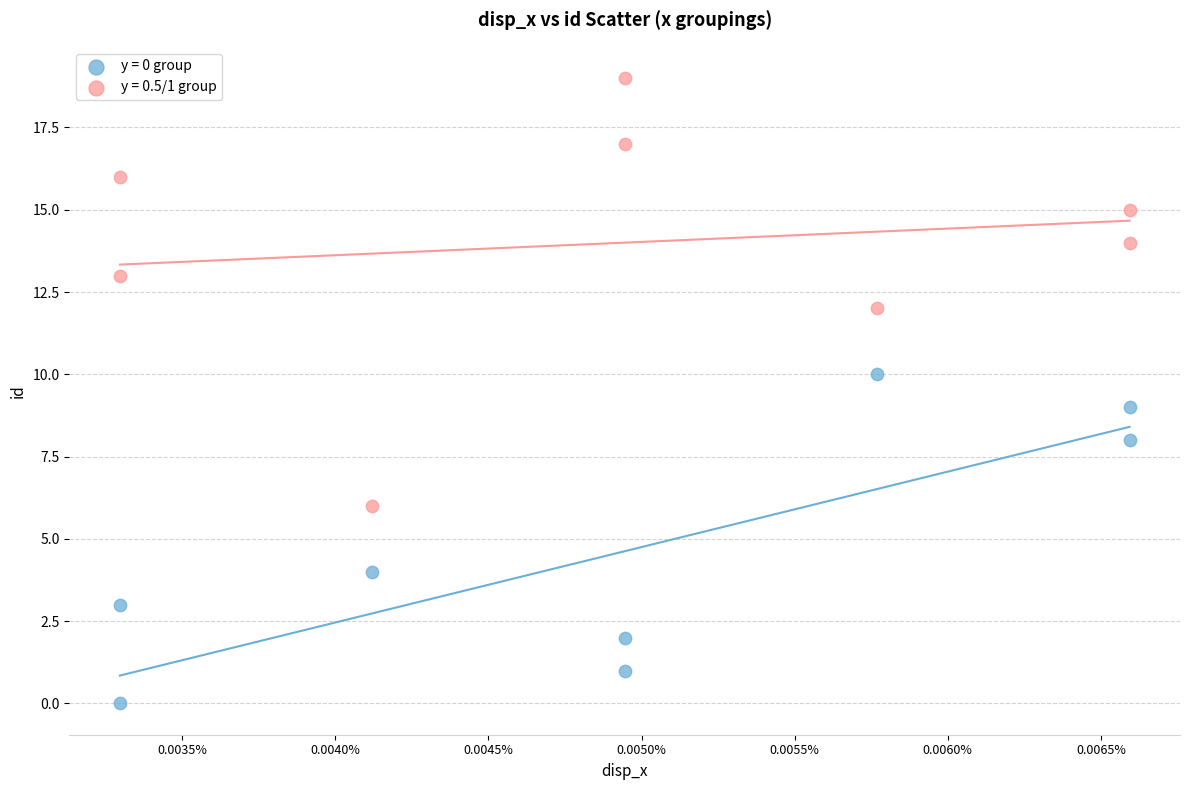

Which series reaches the maximum Y coordinate?

y = 0.5/1 group